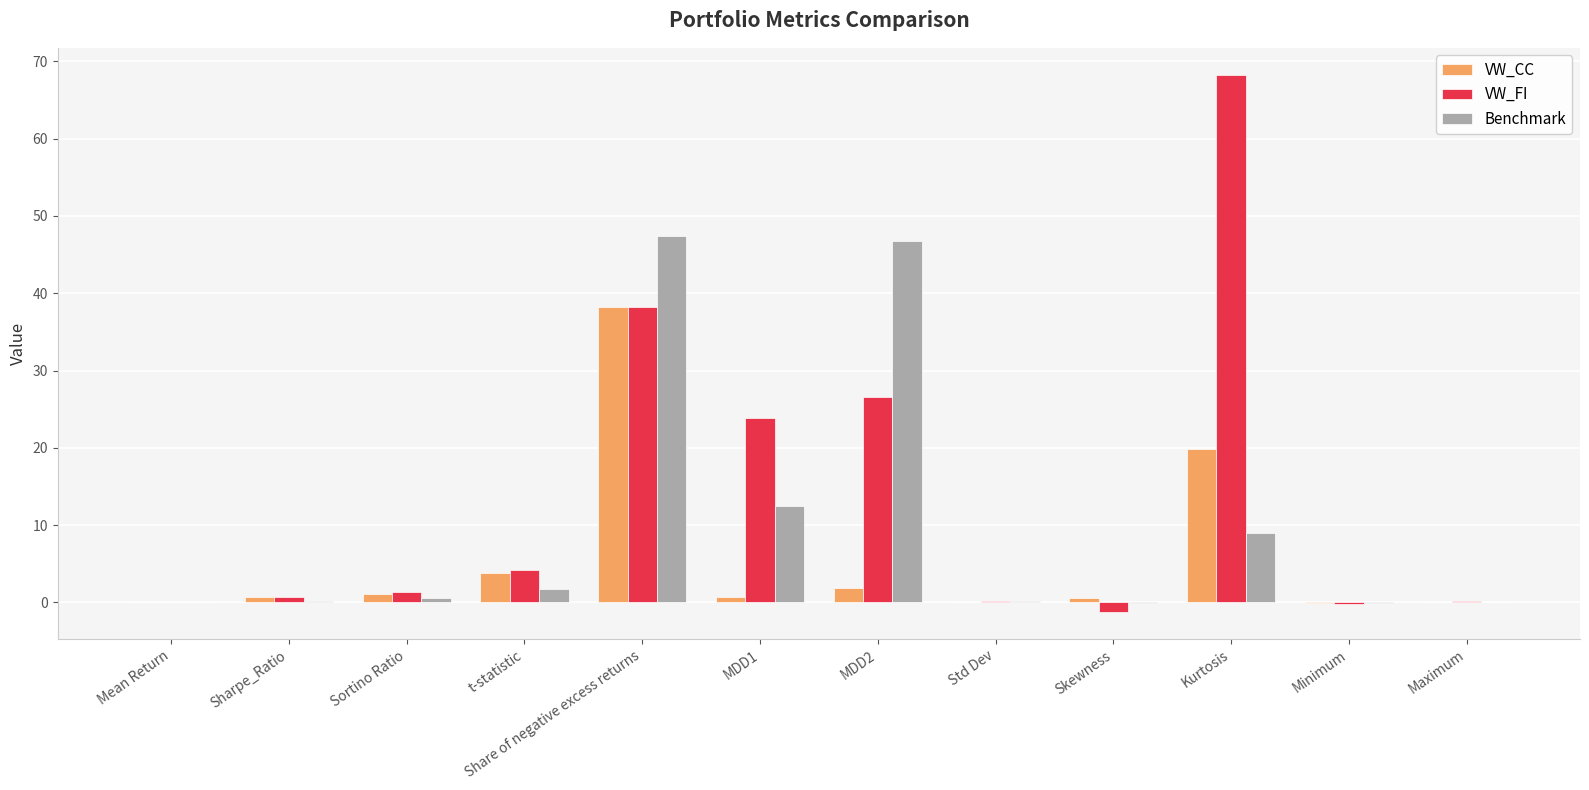

What is the difference between the VW_FI values at t-statistic and Mean Return?

4.1